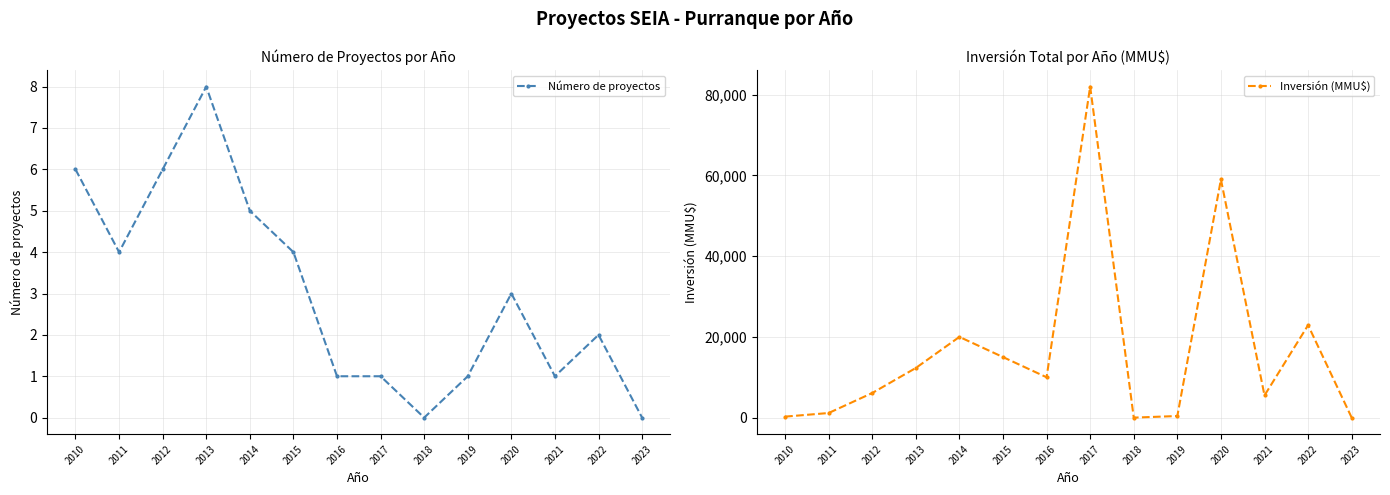

Where is the first local minimum for Número de proyectos?

2011